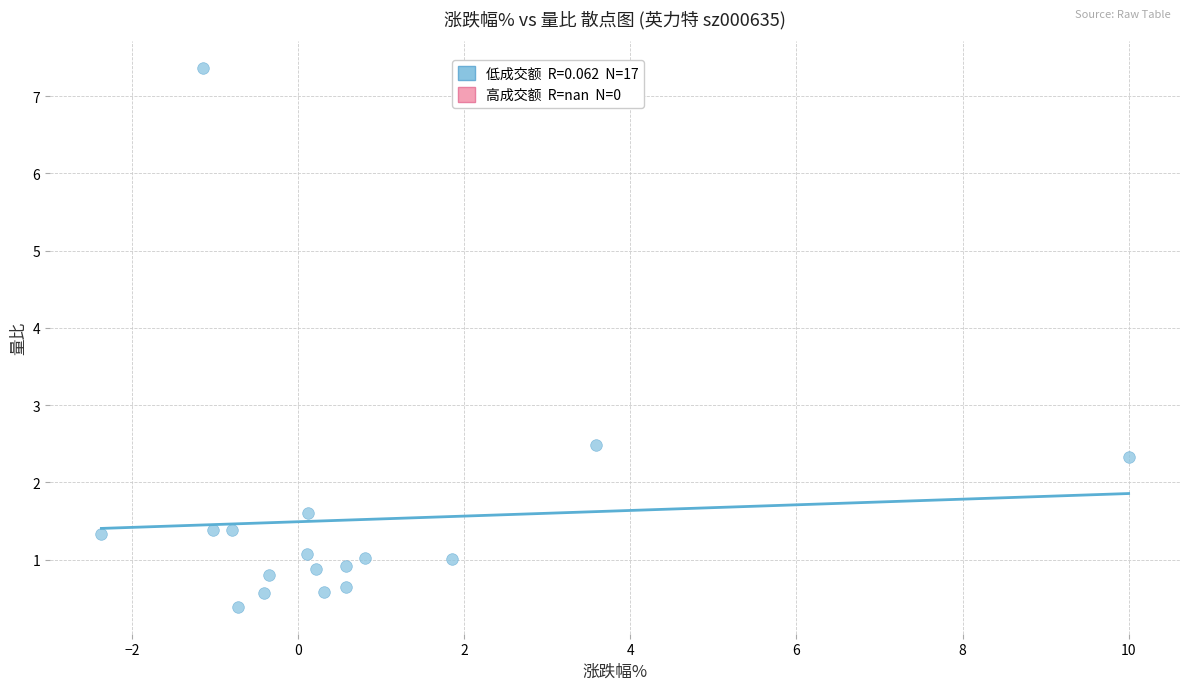

What Y value in the scatter plot is closest to 3?

2.5